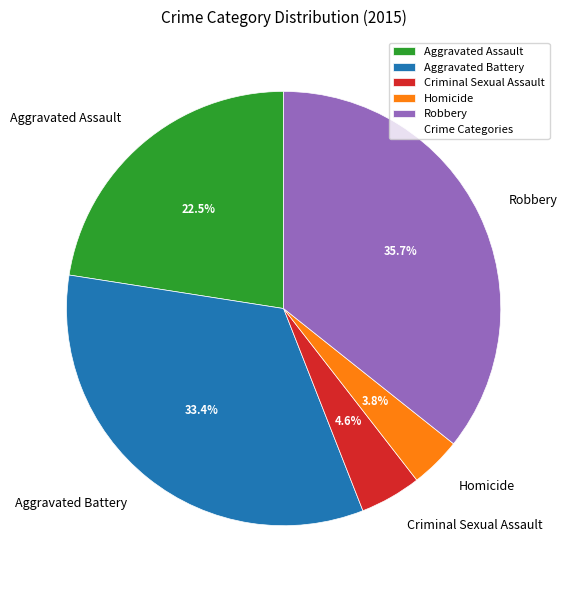

Does any single category account for the majority?

No